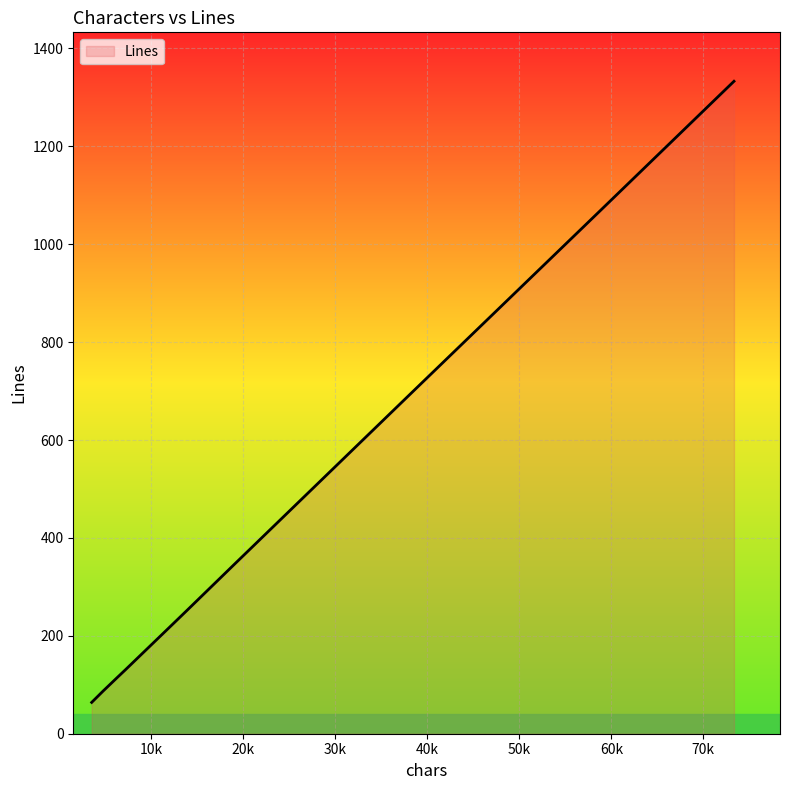

What is the smallest value displayed?

64